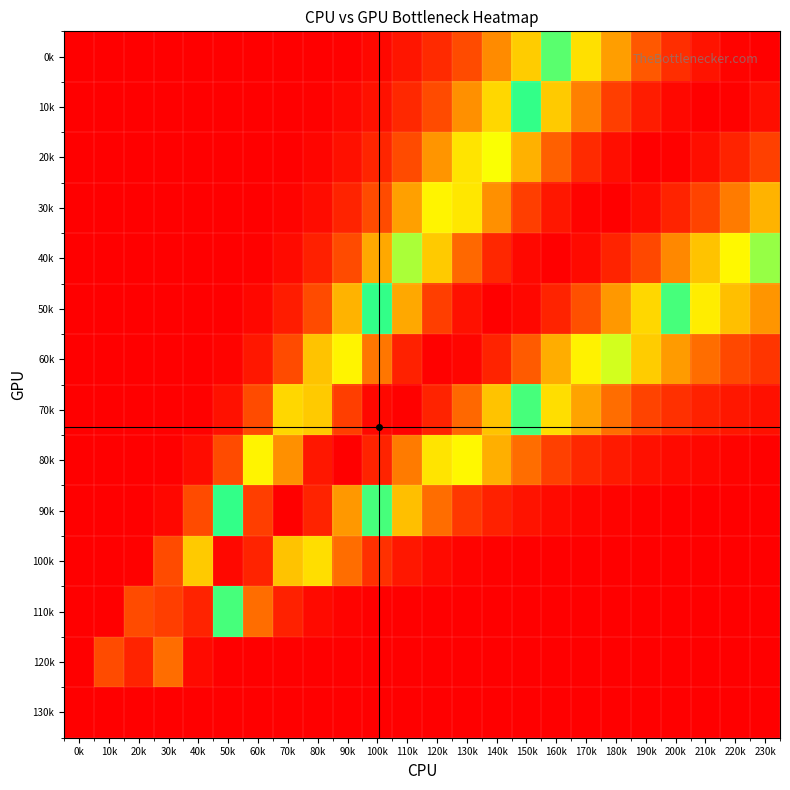

List the series in order of their peak value, lowest first.

130k, 120k, 110k, 100k, 70k, 60k, 20k, 80k, 30k, 10k, 50k, 90k, 40k, 0k